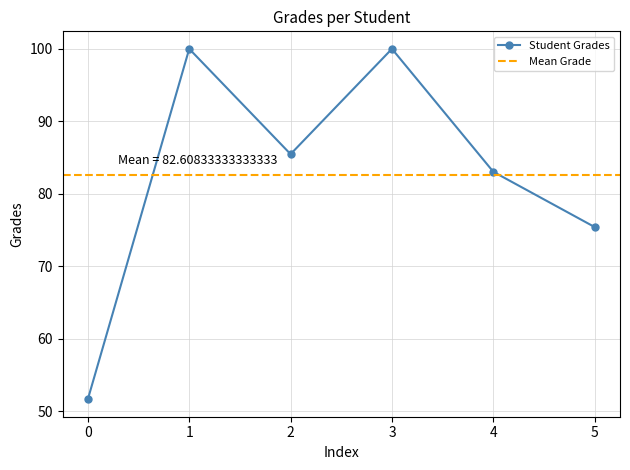

Approximately how many times larger is the value at 5 compared to 1?

0.8